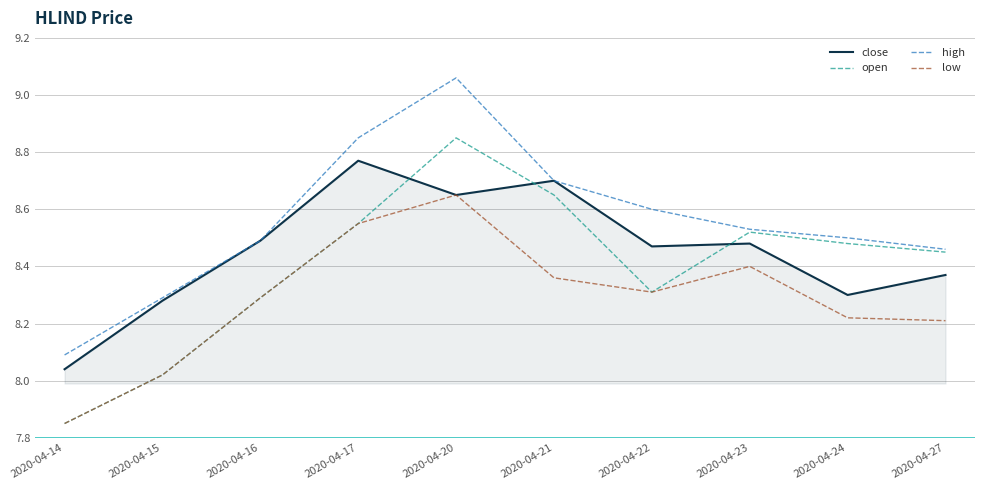

Which series has the widest spread of values?

open